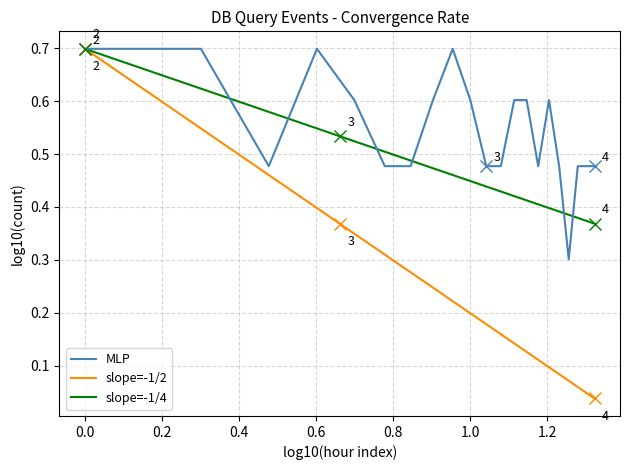

How many interior local valleys (lower than both neighbors) does the data have?

3